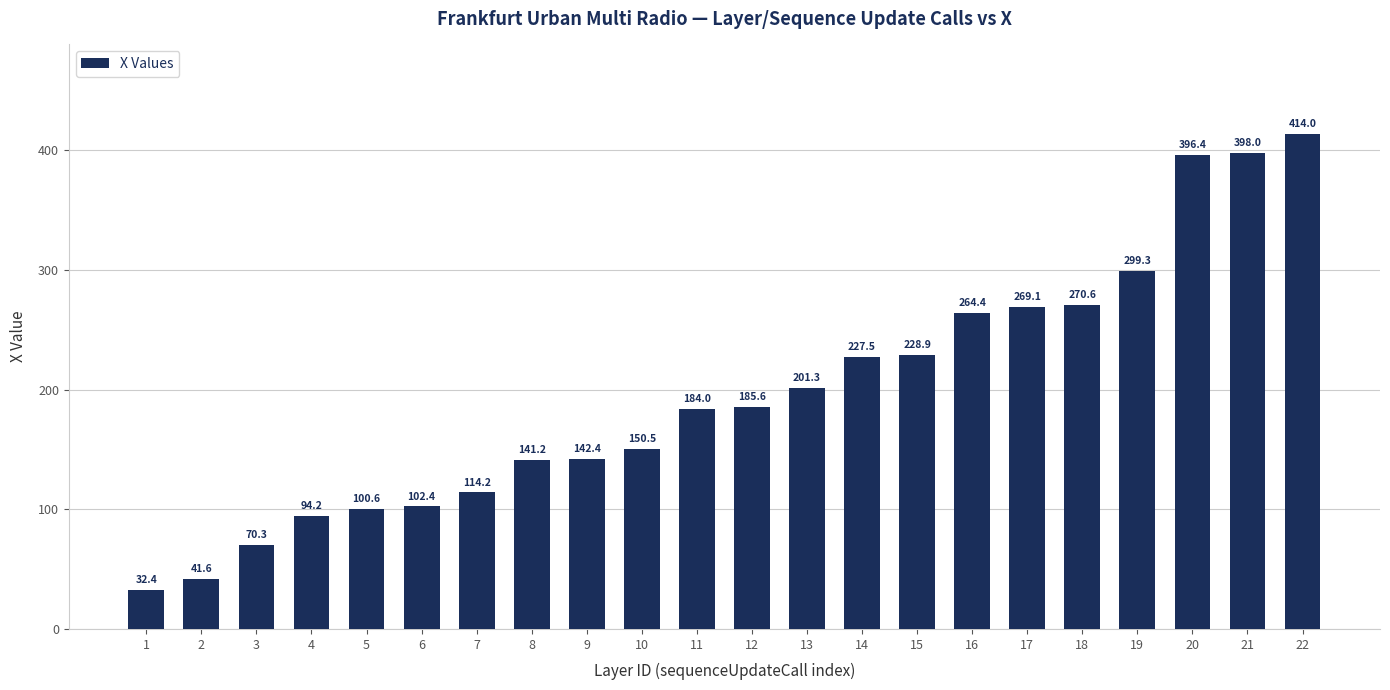

Approximately how many times larger is the value at 17 compared to 22?

0.7